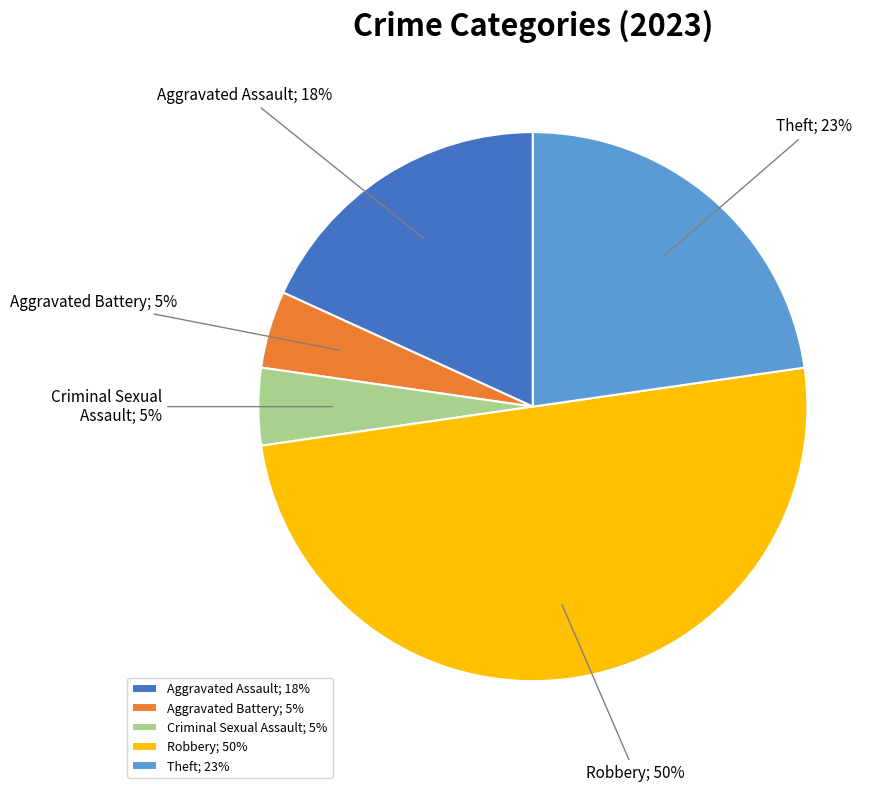

The Robbery slice represents 56% of the pie. True or false?

False